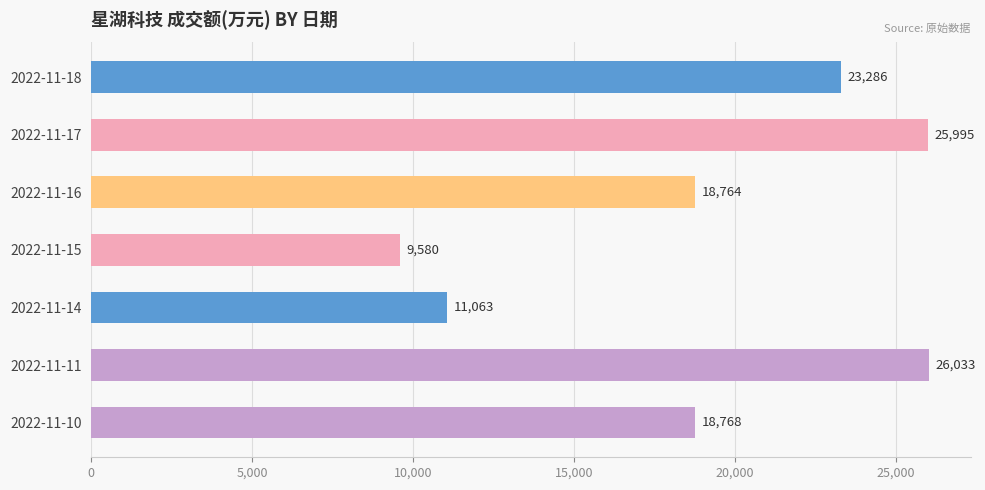

Reading top to bottom, transcribe all the data shown in this chart.

2022-11-18=23286	2022-11-17=25995	2022-11-16=18764	2022-11-15=9580	2022-11-14=11063	2022-11-11=26033	2022-11-10=18768